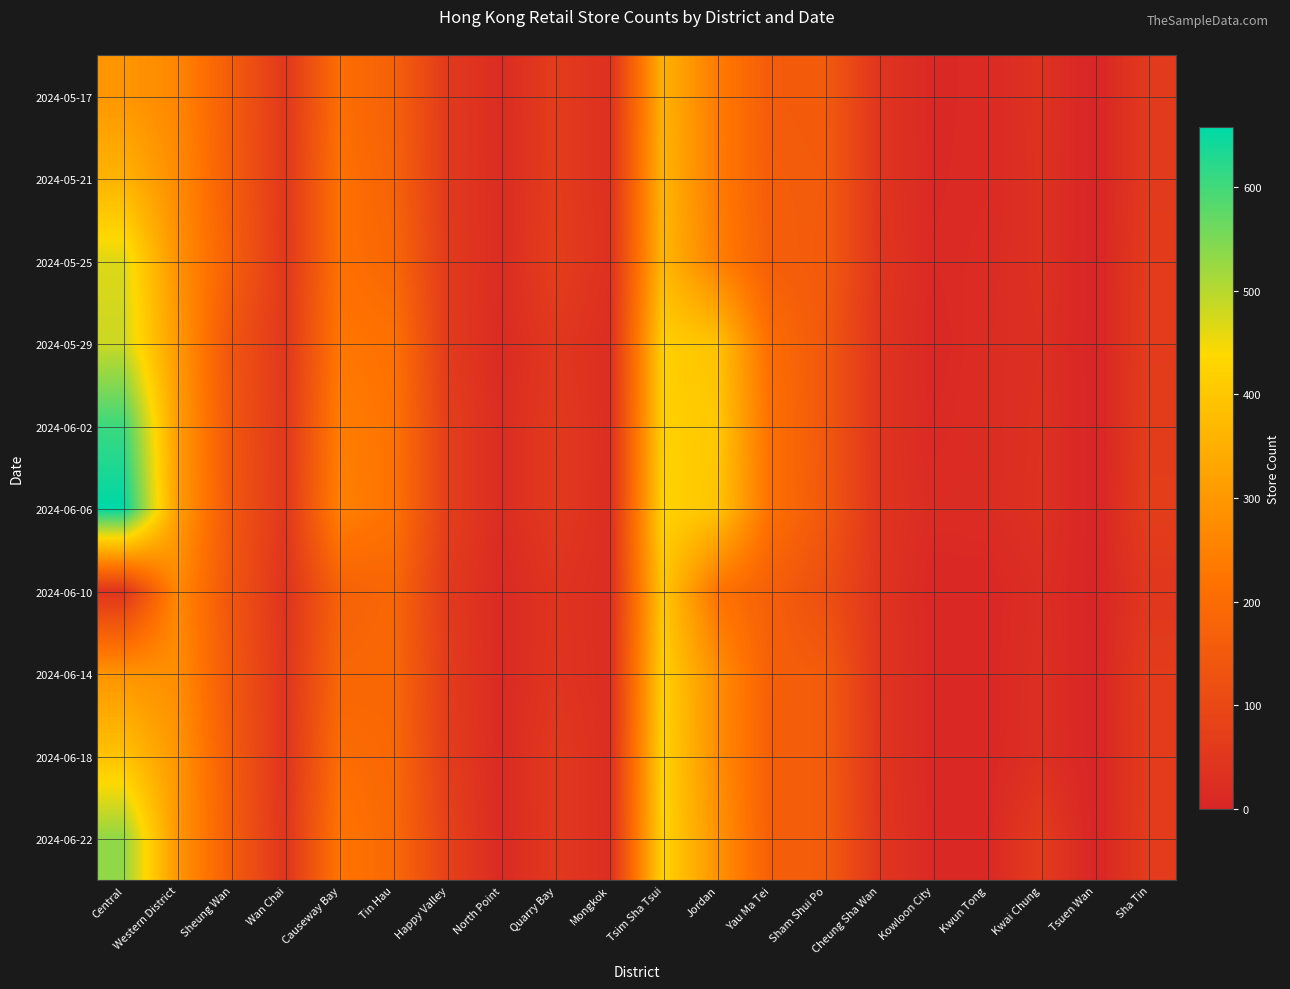

Between Western District and Mongkok, which is larger?

Western District